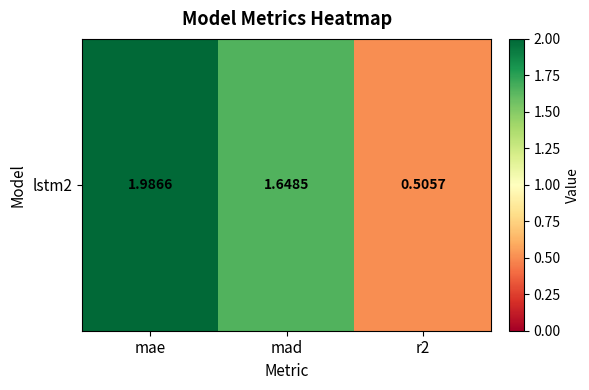

Reading left to right, extract all data points from this chart.

2.0	1.6	0.5